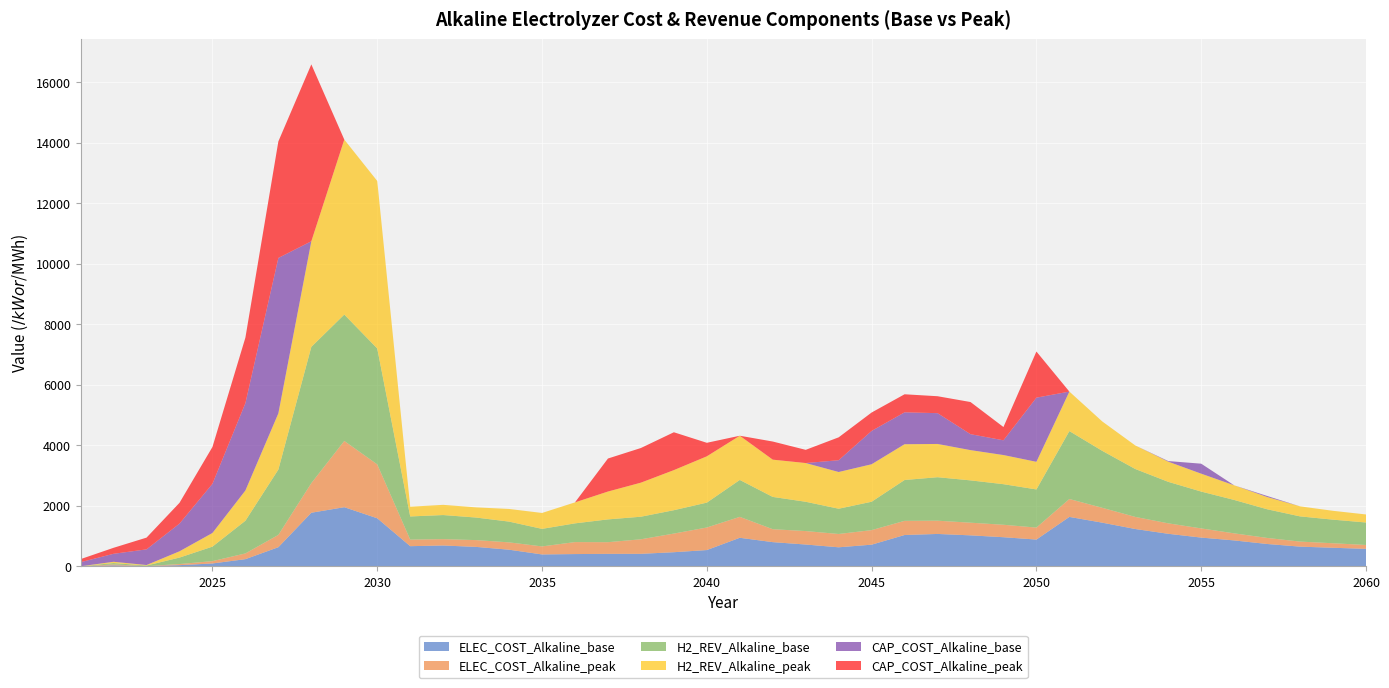

Reading right to left, what are all the values shown in this chart?

ELEC_COST_Alkaline_base: 575.5	611.1	648.7	736.1	854.0	947.6	1072.8	1230.9	1440.2	1631.1	882.4	959.8	1021.4	1068.0	1032.9	713.5	626.7	718.5	797.1	940.9	535.4	464.4	410.9	410.0	403.1	390.7	547.1	640.1	686.2	663.9	1585.9	1951.7	1769.0	630.3	235.0	92.5	36.7	2.9	29.3	0.0
ELEC_COST_Alkaline_peak: 128.0	149.1	166.7	200.4	233.6	303.1	345.7	399.8	490.8	591.7	395.8	411.5	418.5	438.0	467.9	480.4	440.1	444.6	427.7	691.6	745.7	616.0	480.5	385.8	396.0	265.1	242.4	224.6	209.9	216.4	1780.7	2188.8	978.3	406.1	189.5	77.3	36.1	3.3	31.8	0.0
H2_REV_Alkaline_base: 742.7	779.9	832.6	947.1	1104.0	1217.6	1371.3	1583.0	1881.5	2244.2	1260.6	1341.0	1398.2	1436.5	1349.8	938.3	834.8	968.0	1066.9	1219.7	821.8	772.2	745.8	752.8	618.6	579.8	686.2	745.0	796.4	765.6	3830.8	4177.3	4502.2	2160.3	1080.2	478.8	213.7	17.3	44.3	0.0
H2_REV_Alkaline_peak: 265.7	292.1	331.3	405.2	483.7	591.1	666.6	778.0	971.1	1305.1	912.8	962.9	1000.1	1099.1	1182.5	1238.9	1213.3	1279.9	1231.3	1461.1	1530.3	1324.7	1125.7	920.9	693.8	525.7	418.1	336.1	337.3	321.3	5534.4	5781.8	3490.2	1857.2	999.9	451.5	207.6	17.3	42.2	0.0
CAP_COST_Alkaline_base: 0.0	0.0	0.0	34.4	0.0	330.2	19.6	0.0	0.0	0.0	2119.7	487.2	526.7	1017.8	1053.7	1100.9	388.8	0.0	0.0	0.0	0.0	0.0	0.0	0.0	0.0	0.0	0.0	0.0	0.0	0.0	0.0	0.0	0.0	5134.8	2887.0	1624.5	915.5	517.6	264.3	135.0
CAP_COST_Alkaline_peak: 0.0	0.0	0.0	0.0	0.0	0.0	0.0	0.0	0.0	0.0	1524.9	438.5	1062.2	559.5	596.4	608.6	756.9	436.1	598.8	0.0	446.6	1250.8	1144.9	1090.5	0.0	0.0	0.0	0.0	0.0	0.0	0.0	0.0	5845.0	3851.1	2165.2	1218.3	686.6	388.2	198.2	101.2